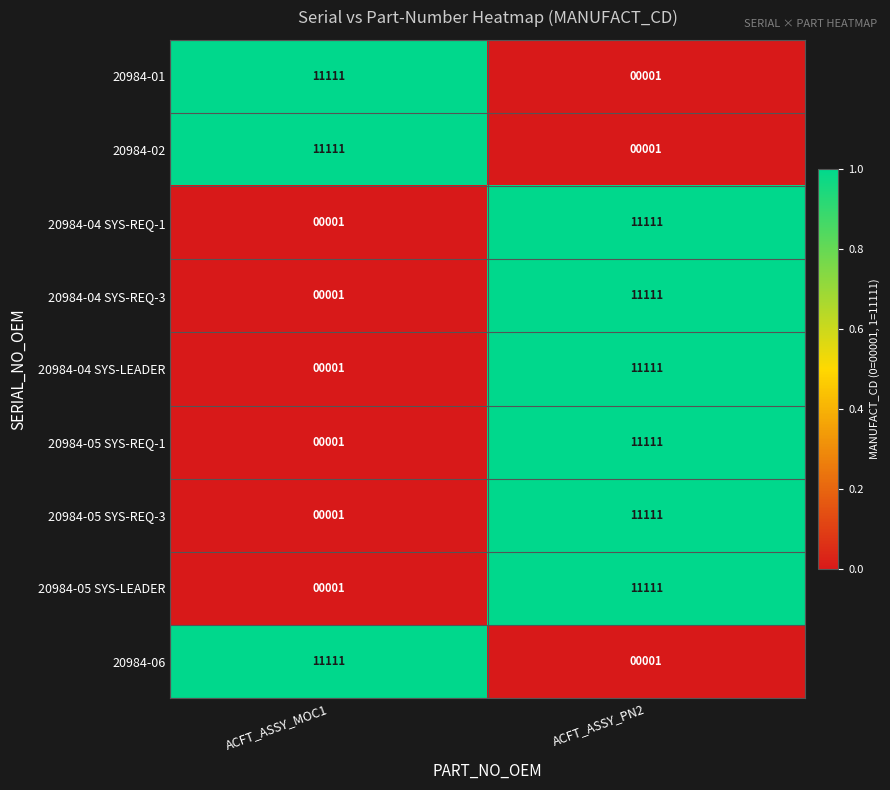

Count the number of data series in this chart.

9